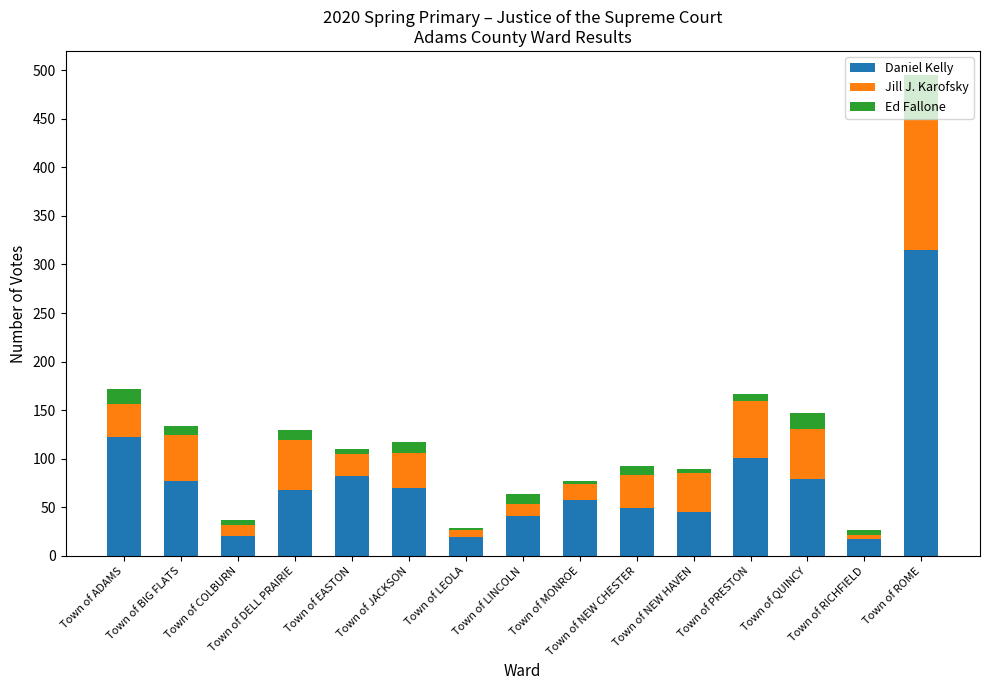

What is the average value of the Daniel Kelly series?

78